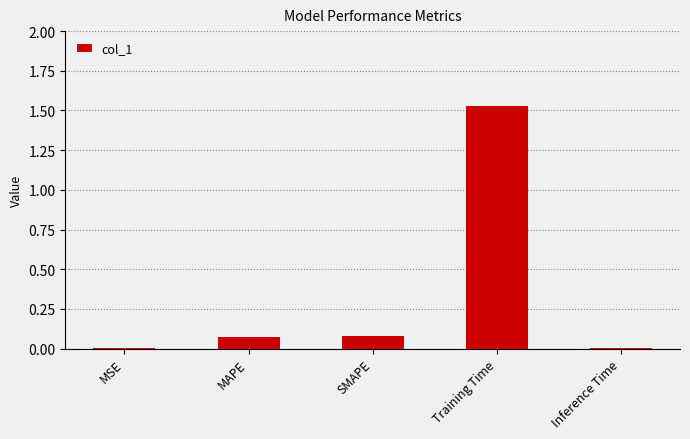

Are the bars grouped side by side (vs. stacked)?

No